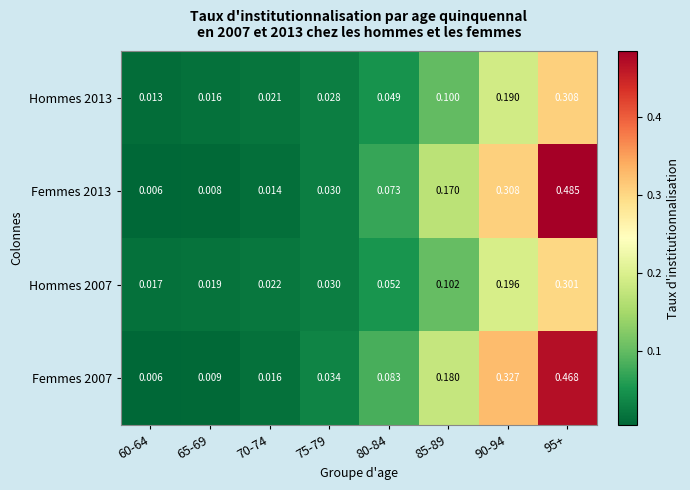

What is the maximum value shown in the chart?

0.5